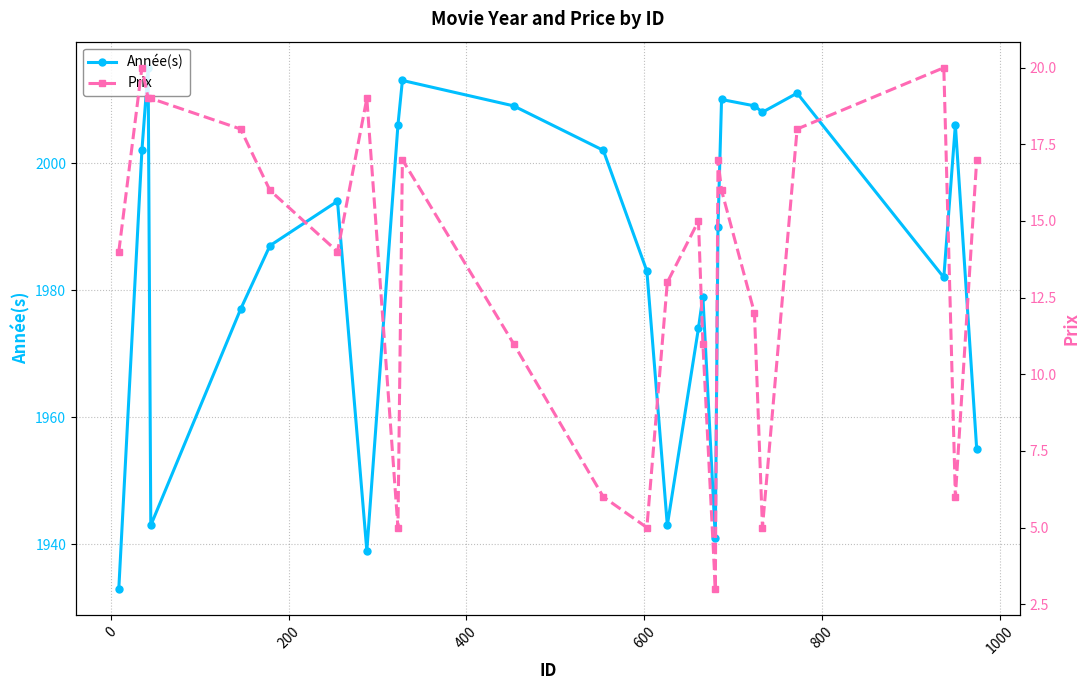

What is the minimum value shown in the chart?

3